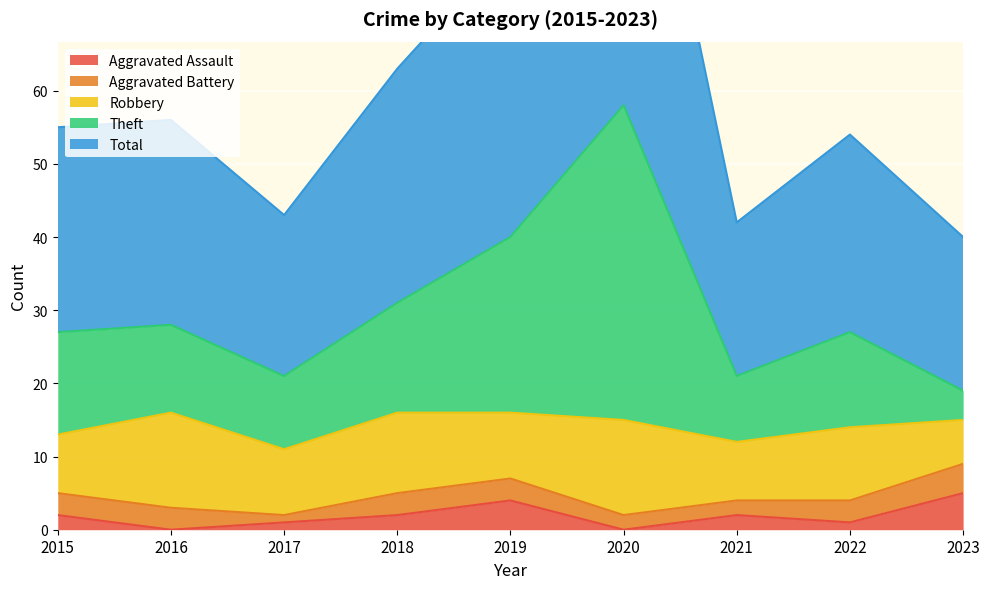

What is the difference between the Aggravated Assault values at 2020 and 2017?

1